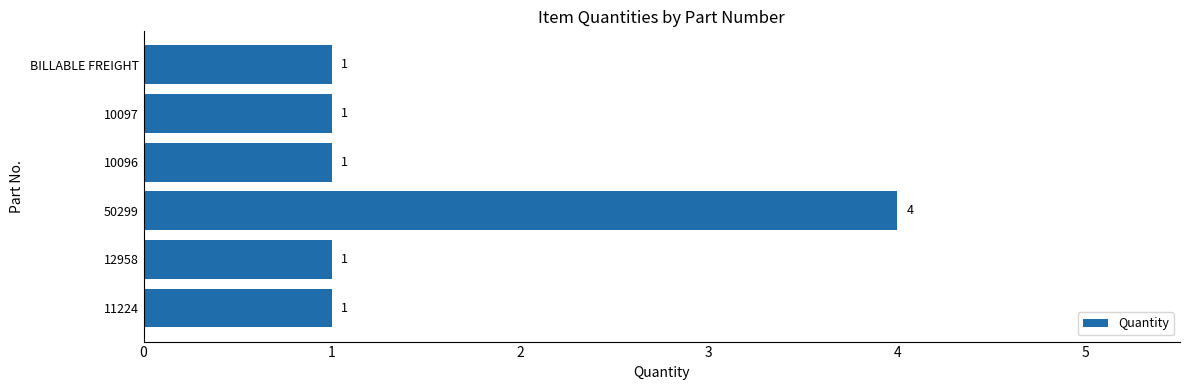

Reading bottom to top, transcribe all the data shown in this chart.

11224=1	12958=1	50299=4	10096=1	10097=1	BILLABLE FREIGHT=1